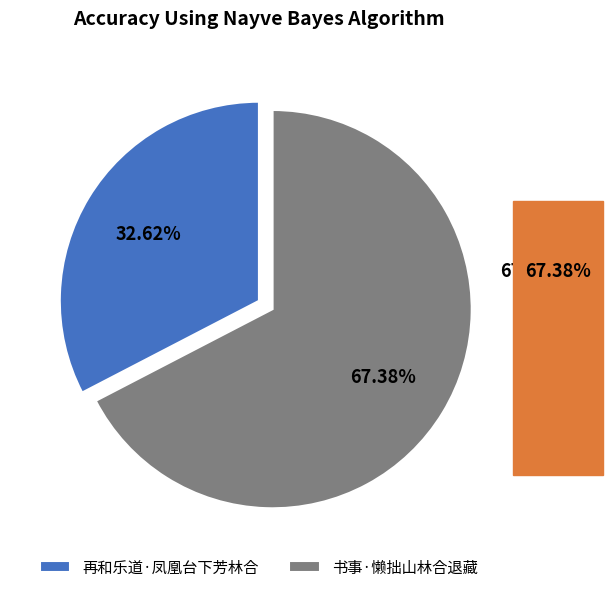

Which slice is the smallest?

再和乐道·凤凰台下芳林合